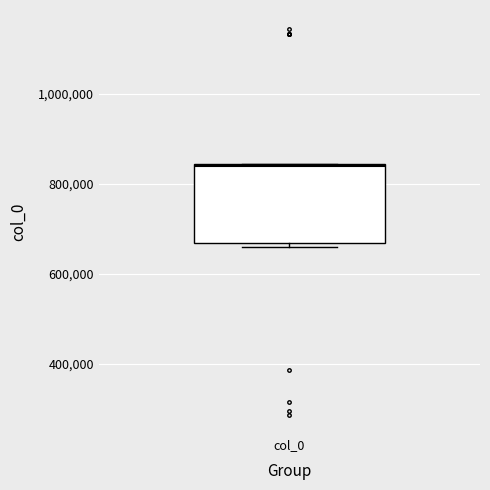

Read this box plot against the y-axis: the position of the median line, the range covered by the box, and the ends of both whiskers. The values are not printed on the chart, so give them approximately, as read against the axis.

median 840000, box 660000 to 840000, whiskers 660000 (just below the box's lower edge) to 840000